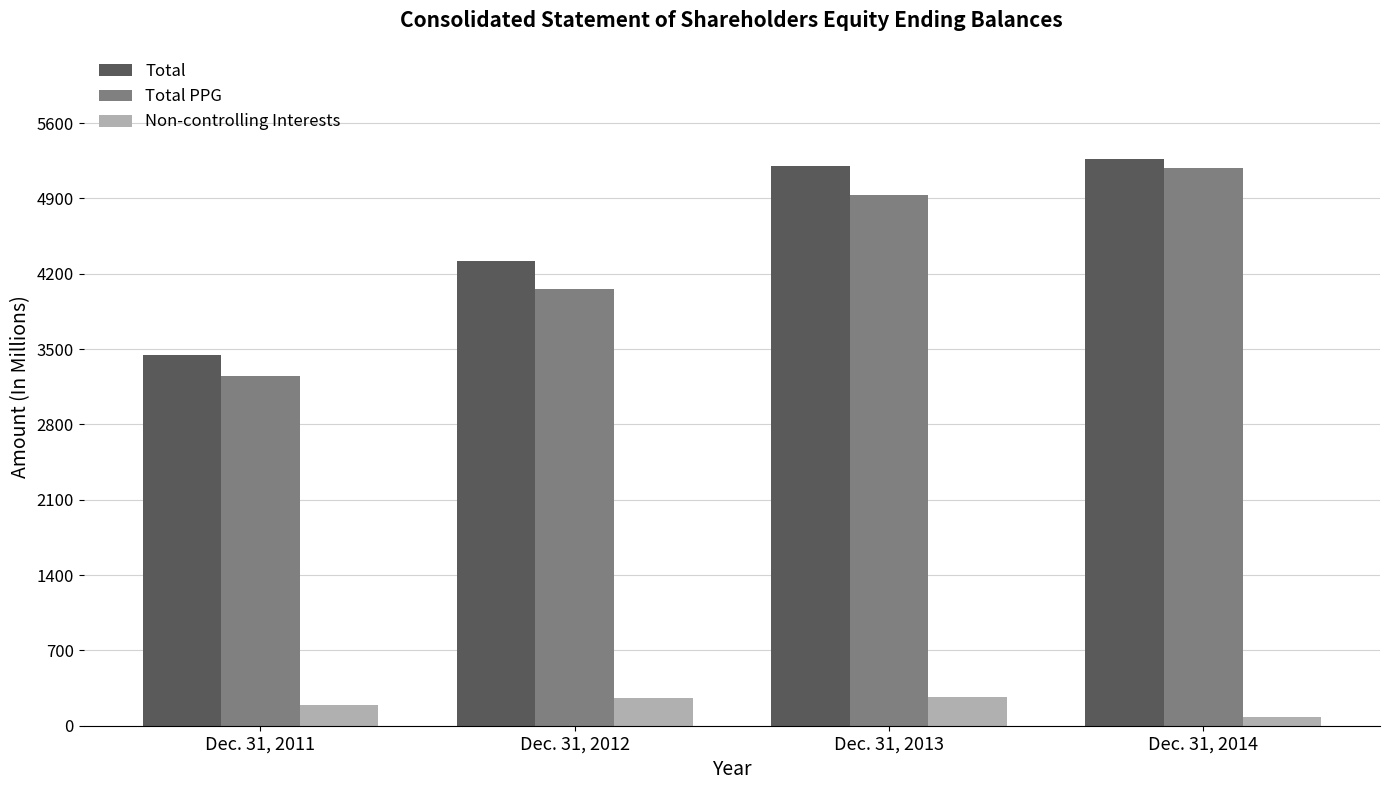

What is the difference between the second highest and minimum values in the Total series?

1752